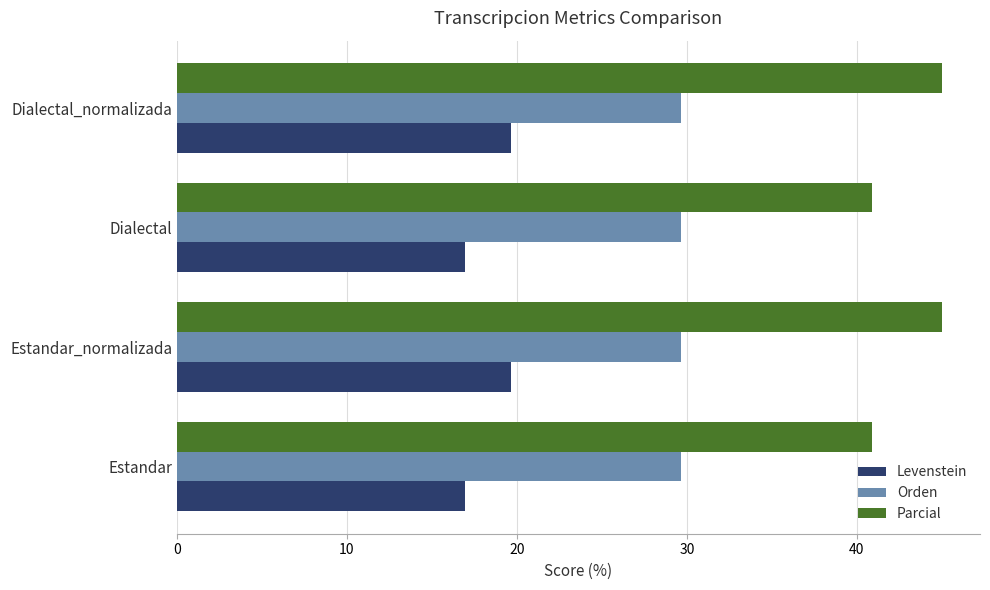

Which series has the largest total across all categories?

Parcial